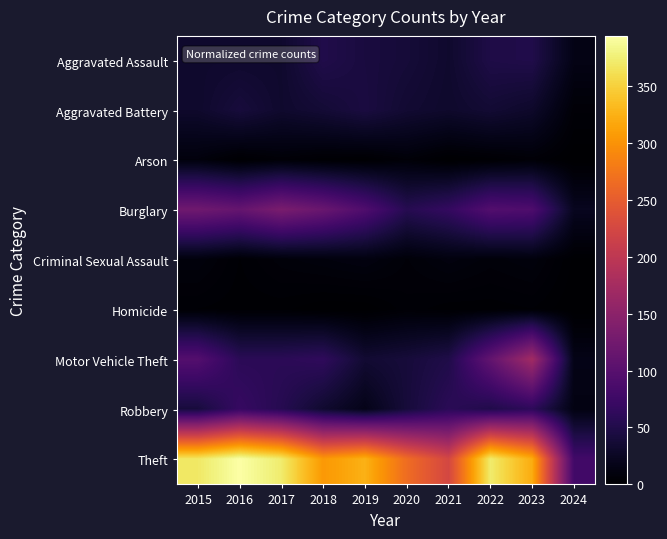

Reading left to right, list all the values displayed in this chart.

Aggravated Assault: 2015=32	2016=32	2017=32	2018=50	2019=43	2020=39	2021=32	2022=48	2023=50	2024=15
Aggravated Battery: 2015=31	2016=41	2017=32	2018=37	2019=44	2020=35	2021=31	2022=36	2023=30	2024=5
Arson: 2015=9	2016=1	2017=5	2018=2	2019=1	2020=6	2021=0	2022=2	2023=5	2024=0
Burglary: 2015=123	2016=113	2017=133	2018=117	2019=92	2020=55	2021=67	2022=95	2023=91	2024=22
Criminal Sexual Assault: 2015=9	2016=3	2017=7	2018=9	2019=11	2020=6	2021=10	2022=7	2023=9	2024=1
Homicide: 2015=3	2016=2	2017=2	2018=0	2019=0	2020=4	2021=2	2022=2	2023=3	2024=0
Motor Vehicle Theft: 2015=96	2016=59	2017=59	2018=63	2019=35	2020=40	2021=49	2022=110	2023=171	2024=16
Robbery: 2015=41	2016=69	2017=55	2018=33	2019=17	2020=40	2021=59	2022=50	2023=61	2024=13
Theft: 2015=369	2016=394	2017=372	2018=305	2019=325	2020=266	2021=224	2022=372	2023=321	2024=79